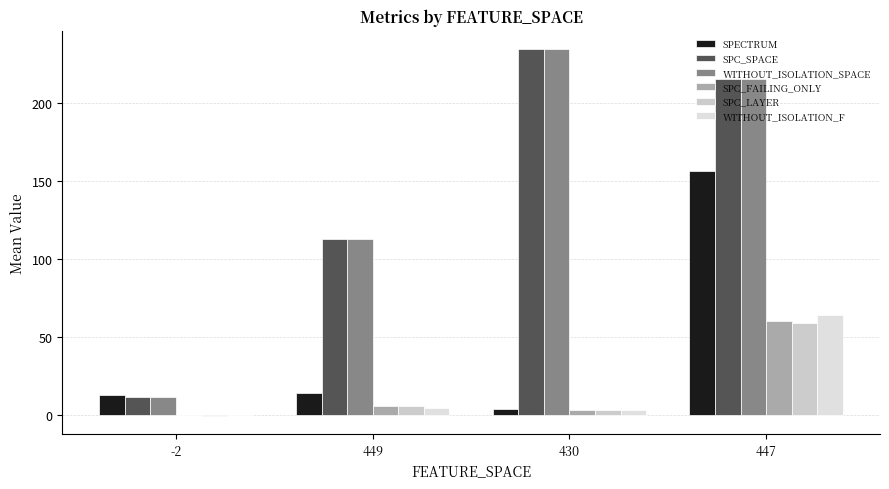

What is the value of the WITHOUT_ISOLATION_F bar at the 3rd from the left?

3.0